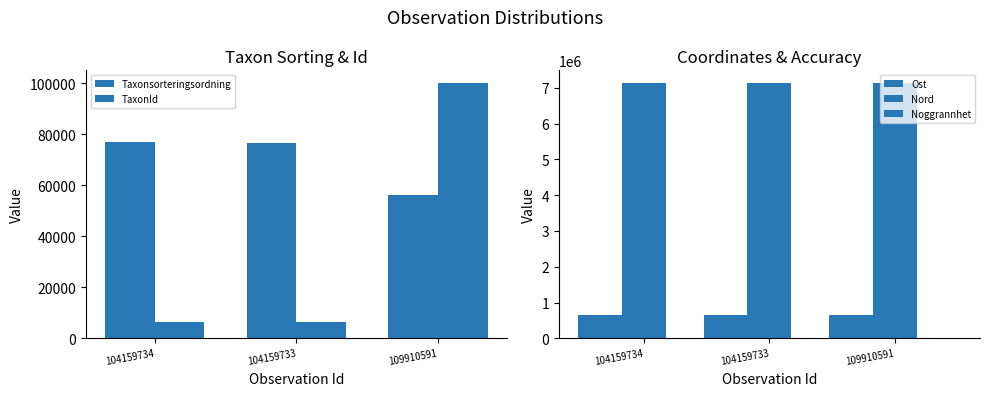

Does the chart contain stacked bars?

No